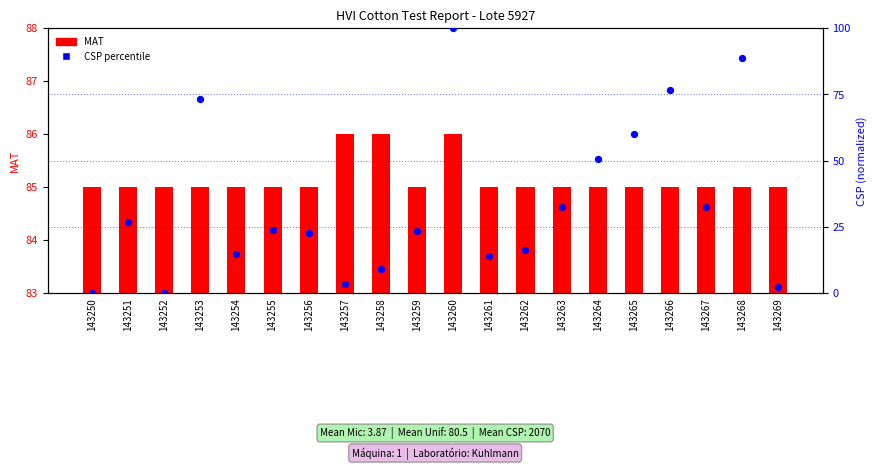

Which series reaches the maximum Y coordinate?

CSP percentile